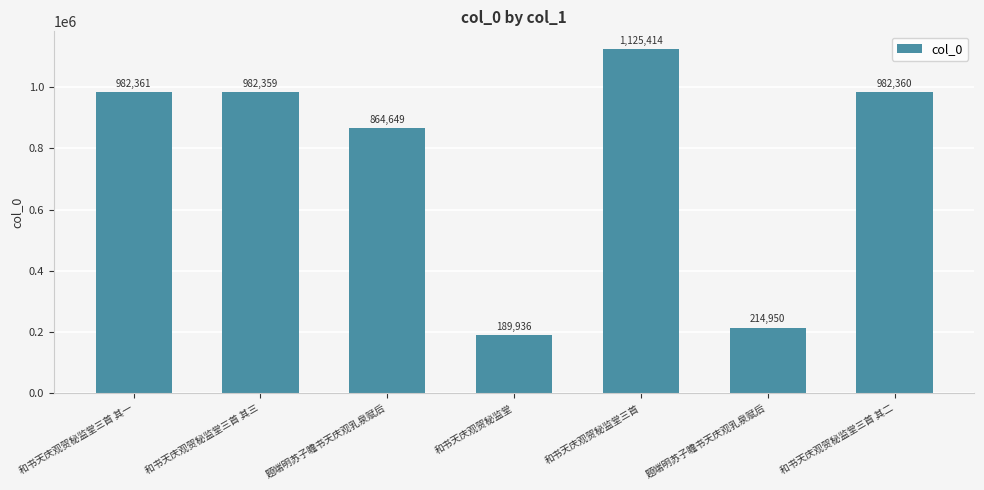

What is the label of the 2nd bar from the left?

和书天庆观贺秘监堂三首 其三